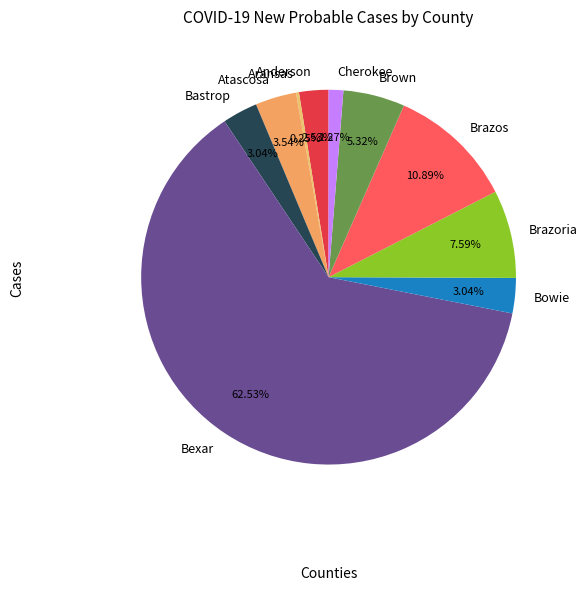

Approximately how many times larger is the value at Cherokee compared to Bastrop?

0.4